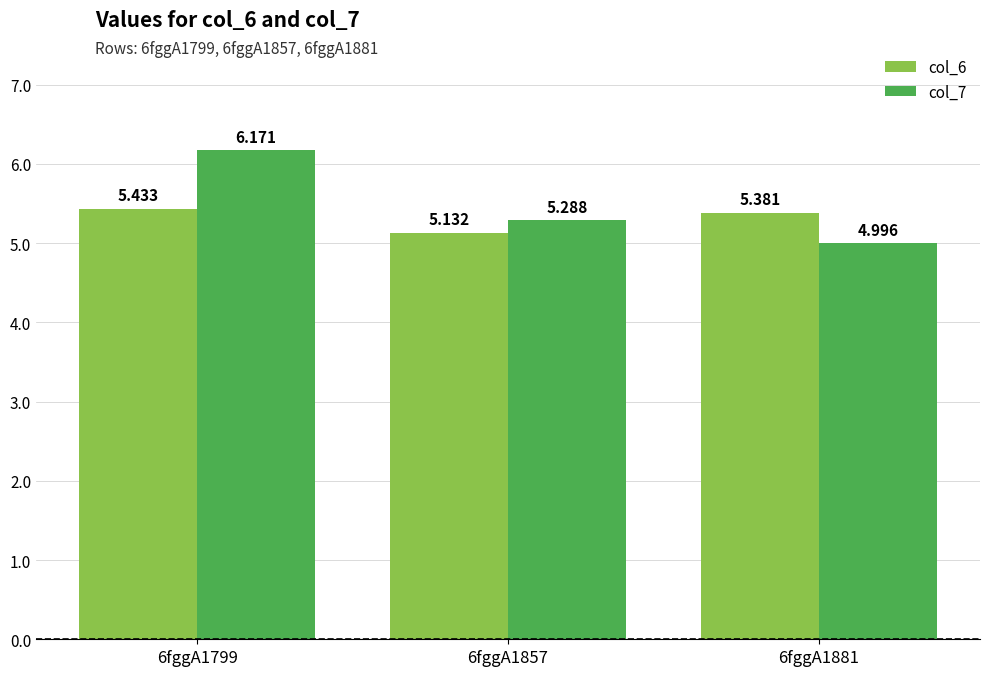

How many values in the col_7 series exceed 5?

2